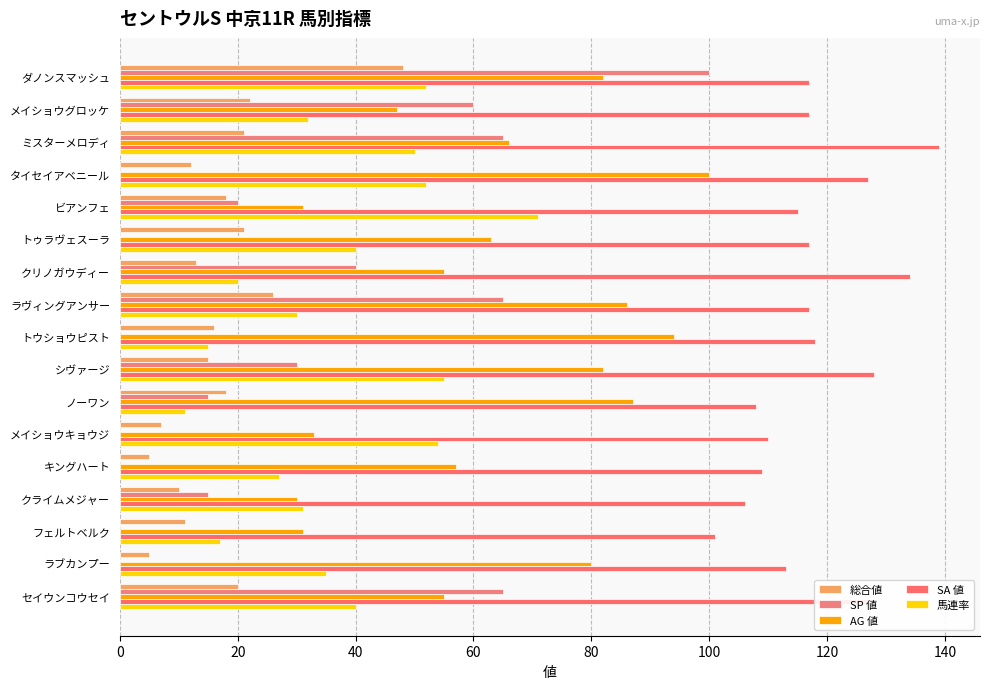

Count the number of categories in the chart.

17